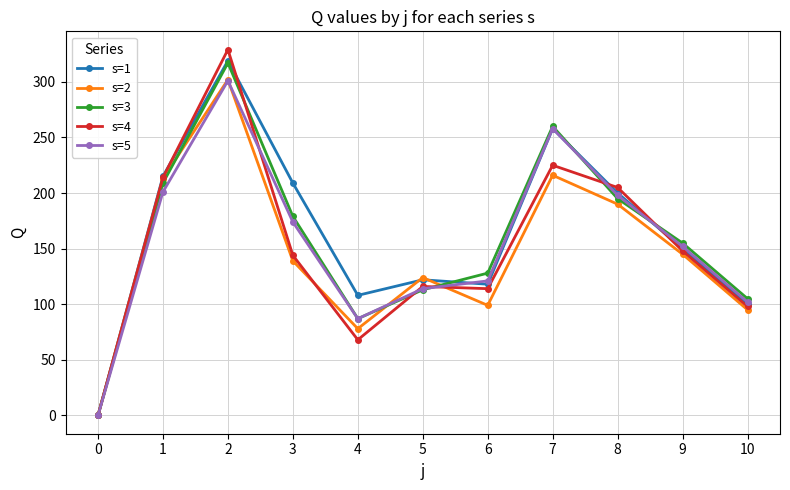

Between 2 and 4, which series saw the biggest shift?

s=4